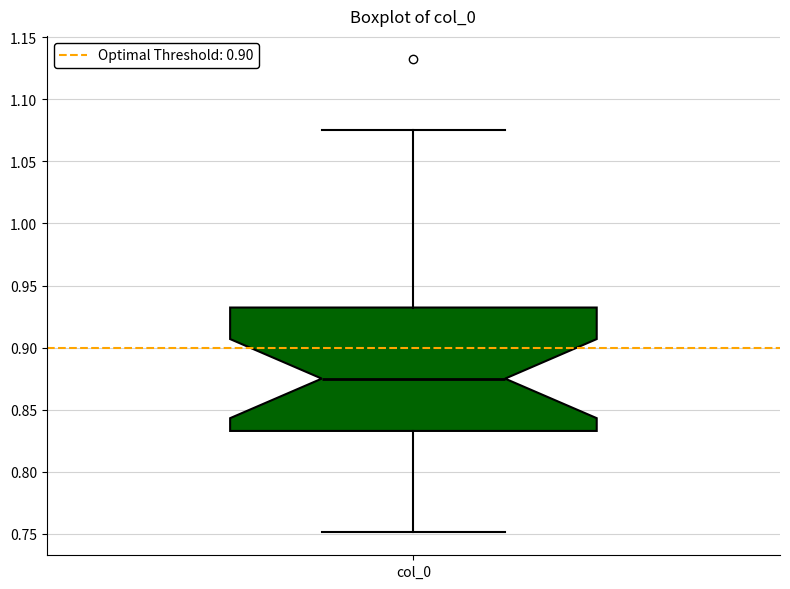

Read this box plot against the y-axis: the position of the median line, the range covered by the box, and the ends of both whiskers. The values are not printed on the chart, so give them approximately, as read against the axis.

median 0.875, box 0.835 to 0.930, whiskers 0.750 to 1.075